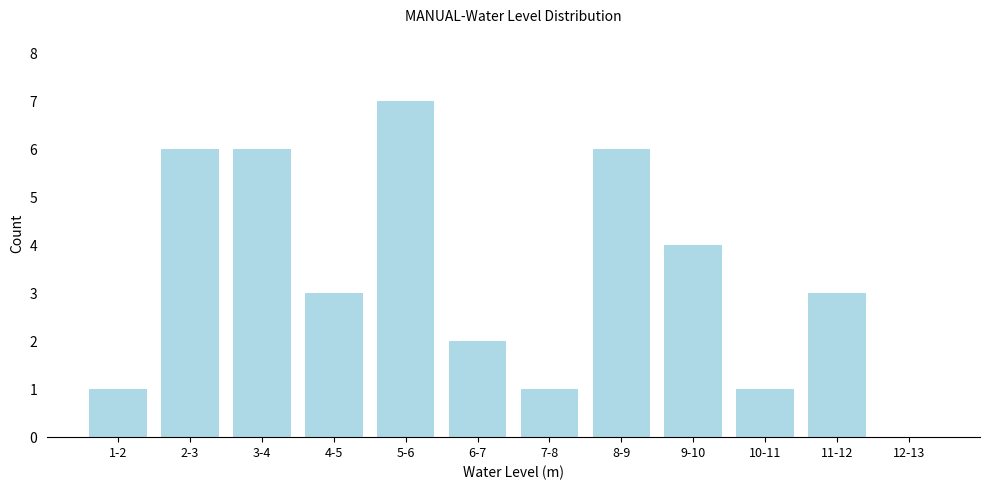

Reading left to right, transcribe all the data shown in this chart.

1-2=1	2-3=6	3-4=6	4-5=3	5-6=7	6-7=2	7-8=1	8-9=6	9-10=4	10-11=1	11-12=3	12-13=0